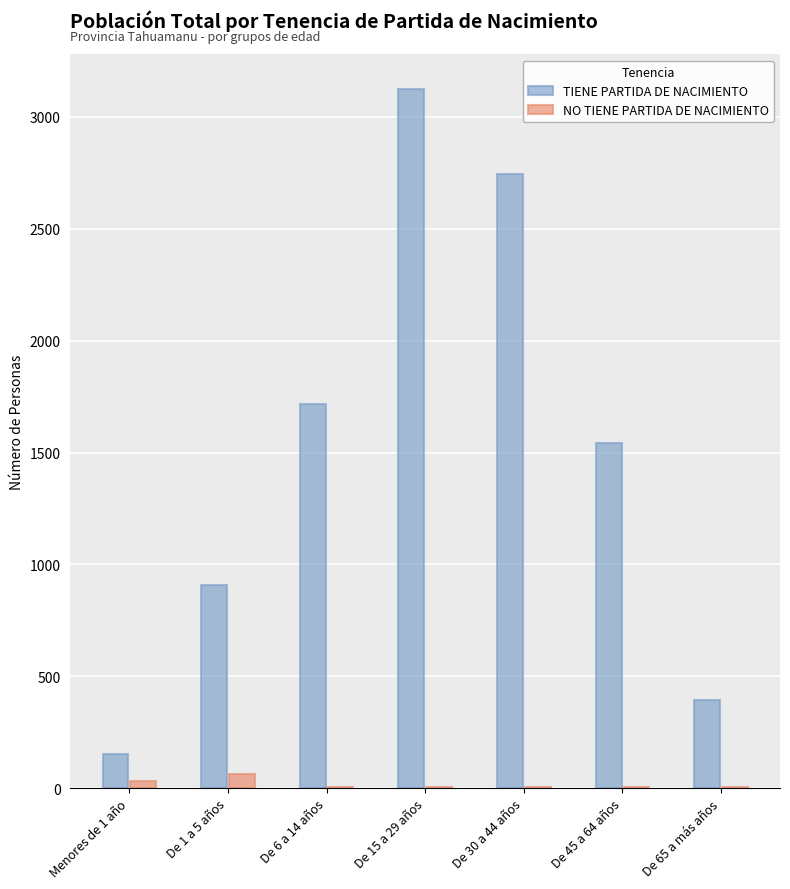

The NO TIENE PARTIDA DE NACIMIENTO series shows 7 at De 30 a 44 años. True or false?

True